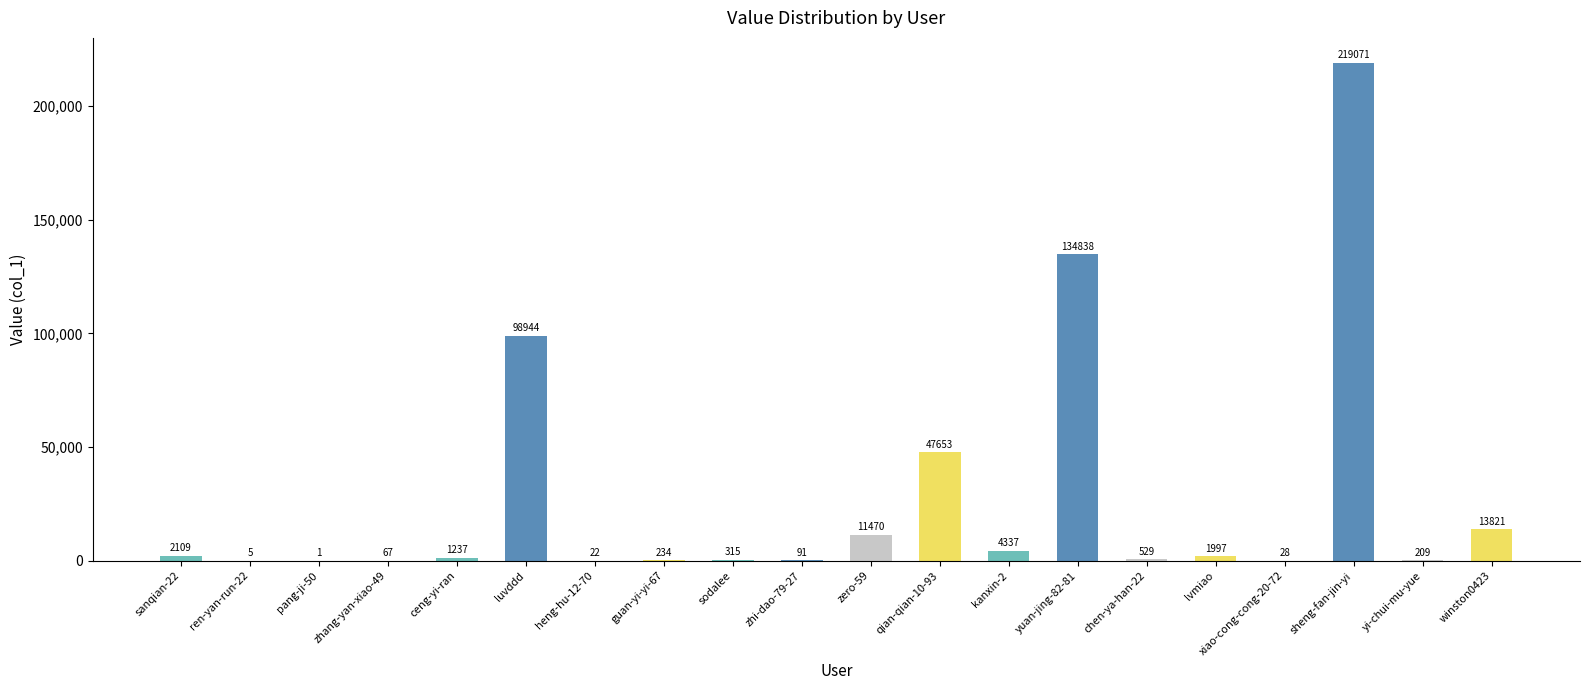

Which label corresponds to the largest value in the chart?

sheng-fan-jin-yi